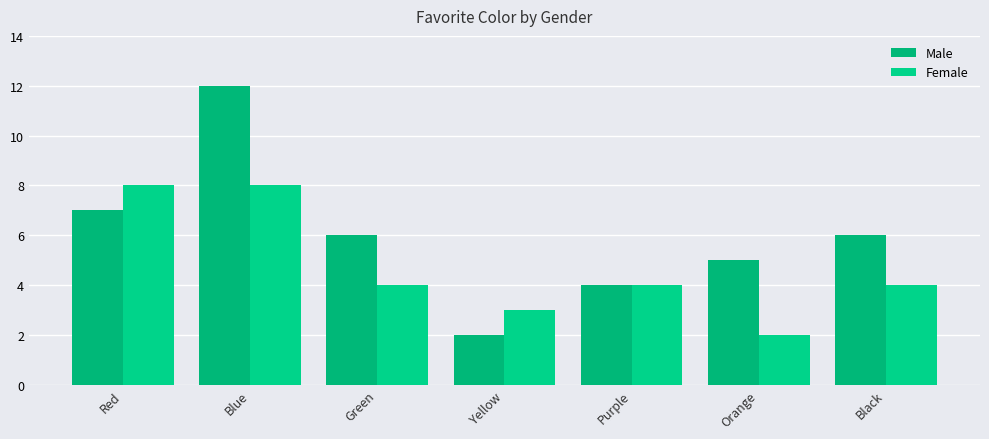

The Female series shows 3 at Yellow. True or false?

True